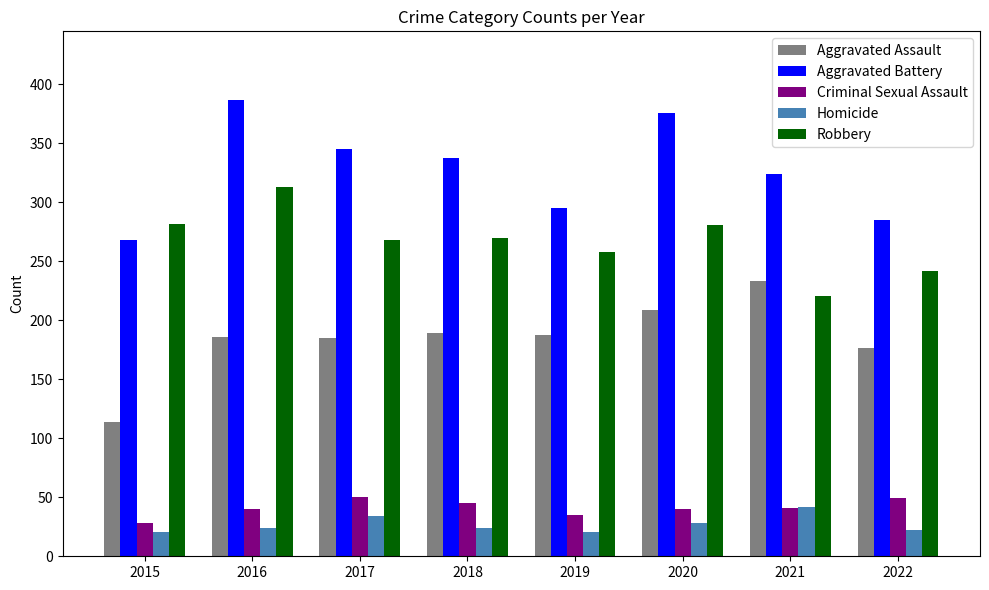

What is the spread (max minus min) of values at 2018?

314